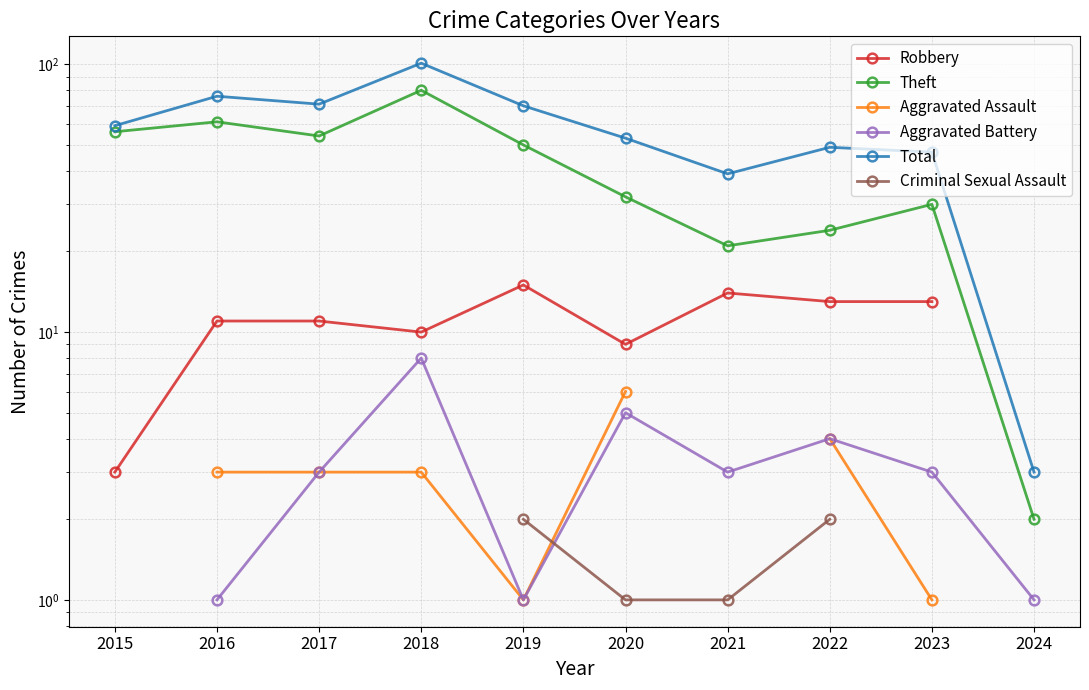

Read the Robbery value at 2015.

3.0